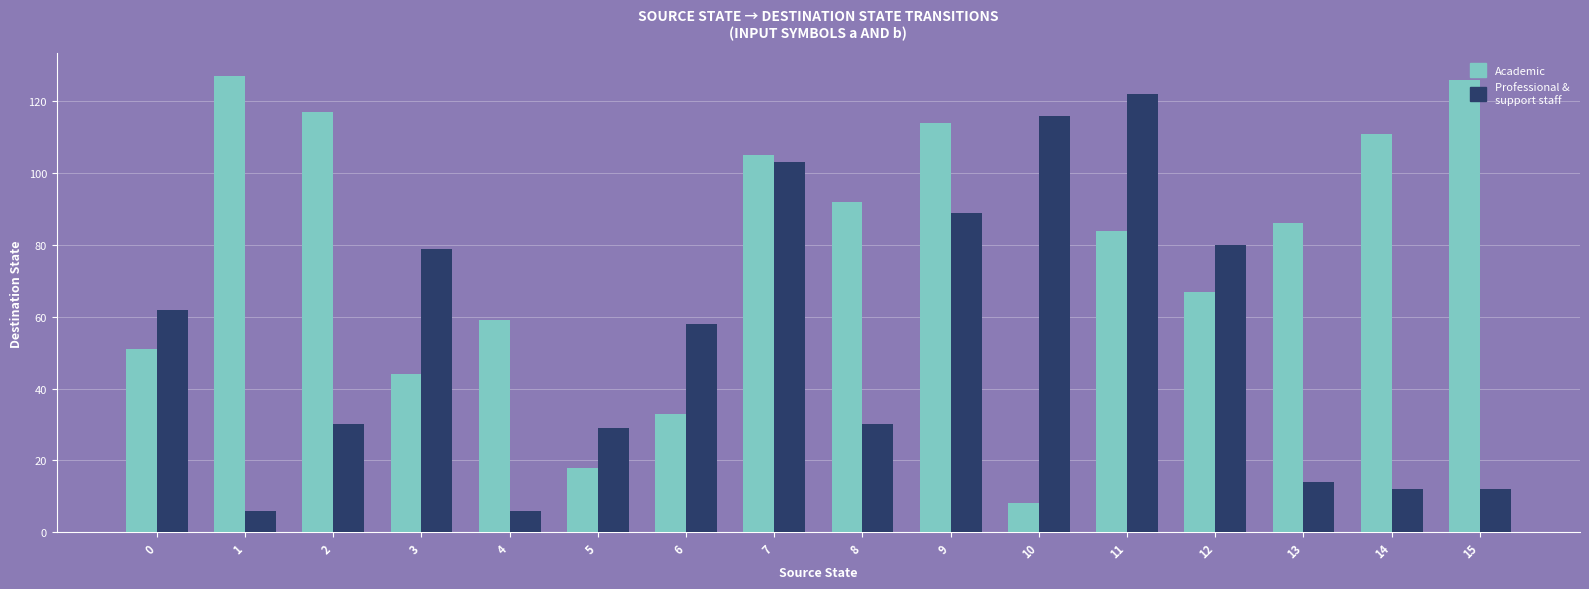

Which series changed the most between 0 and 11?

Professional & support staff